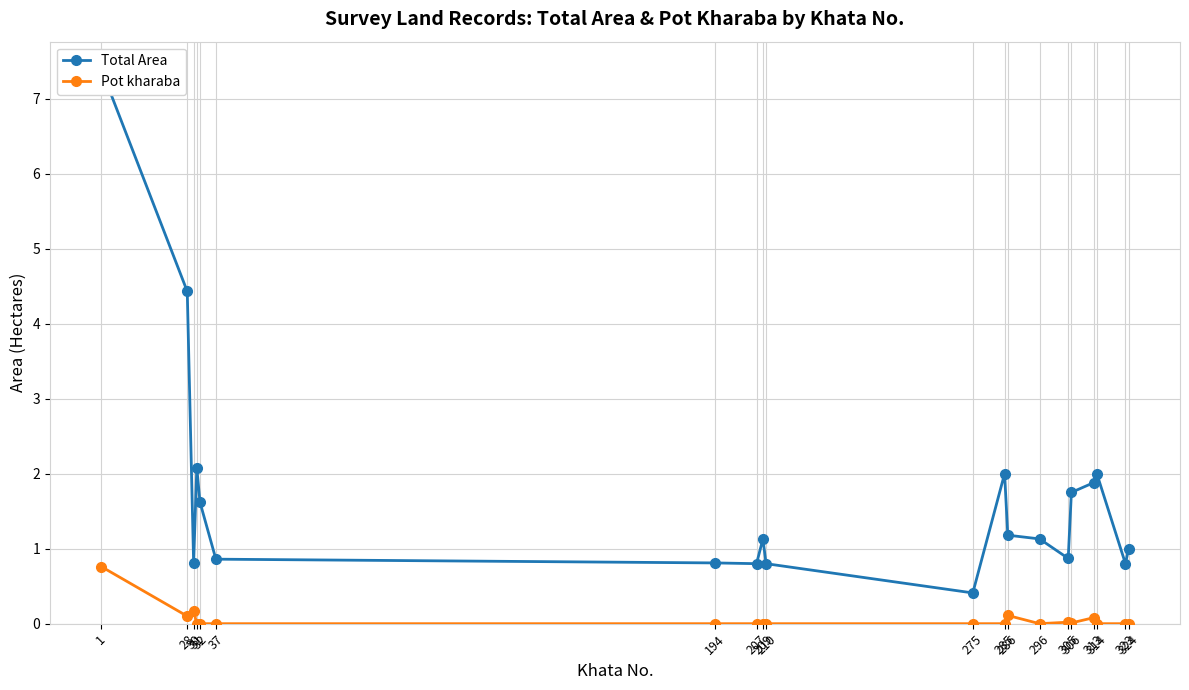

How many interior local peaks does the Pot kharaba series have?

4